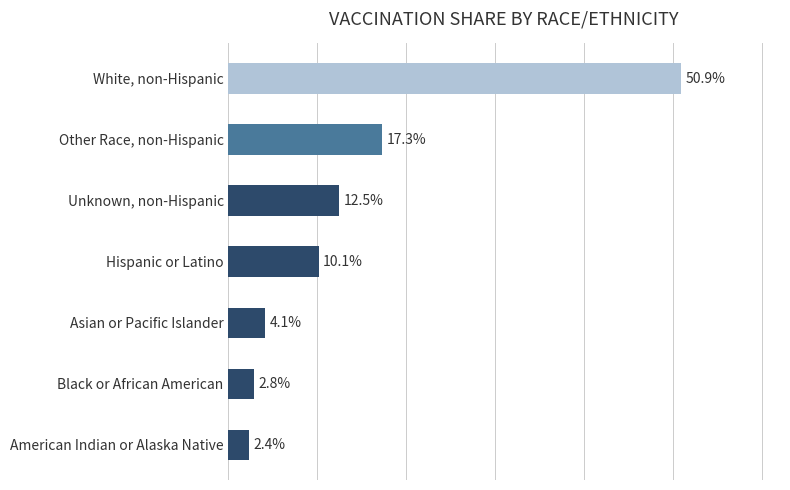

Does the chart contain any negative values?

No